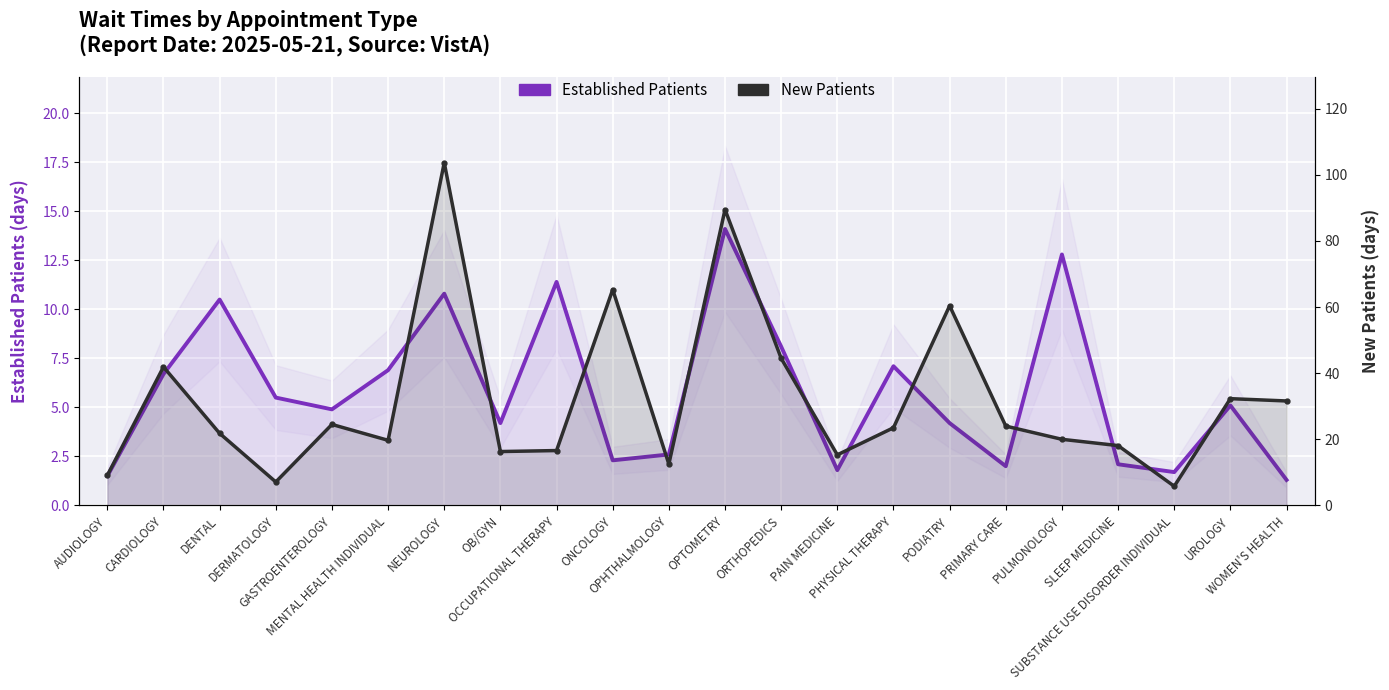

How many data points does each series have?

22